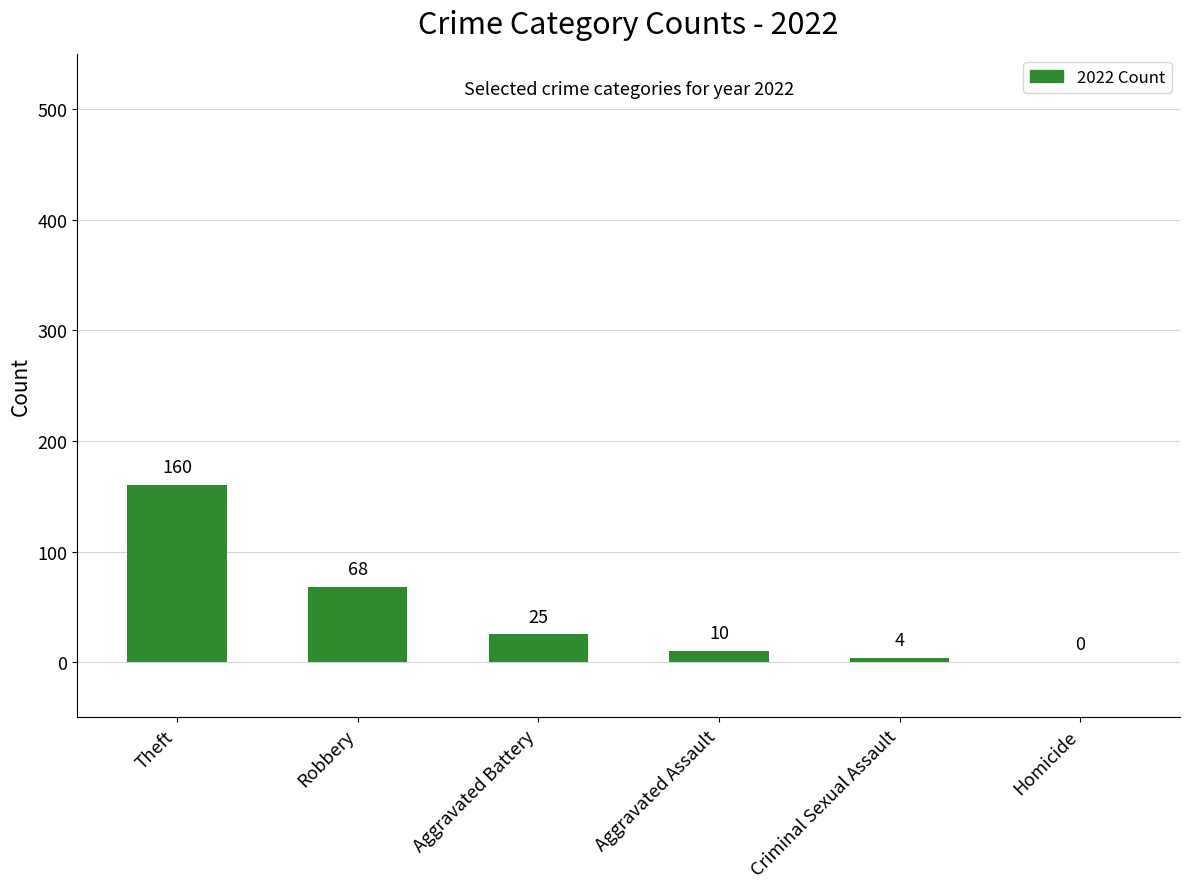

Which category has the highest value across all series?

Theft